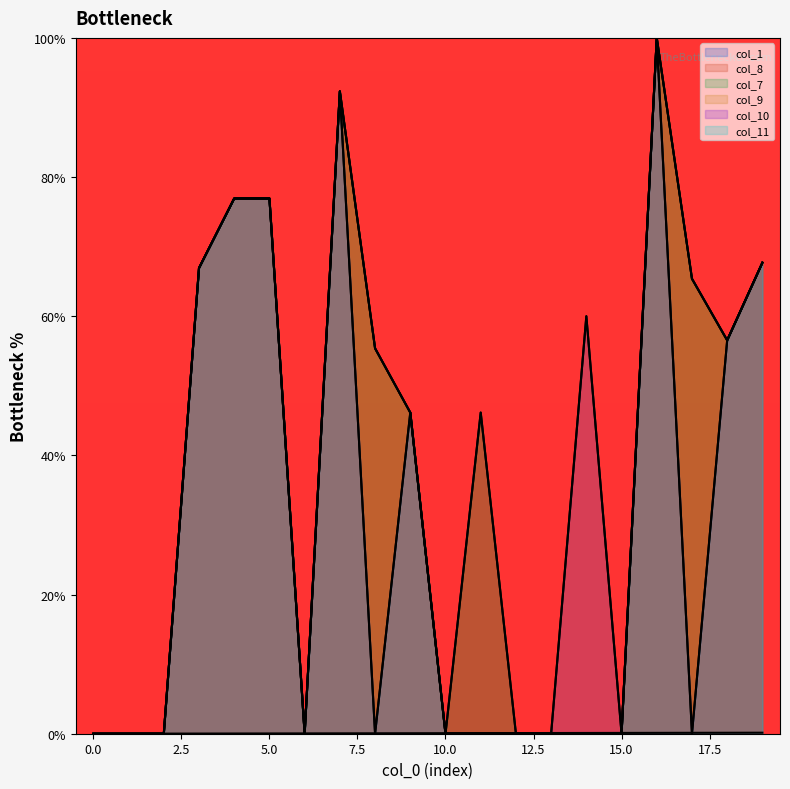

How many values in col_1 are above zero?

19